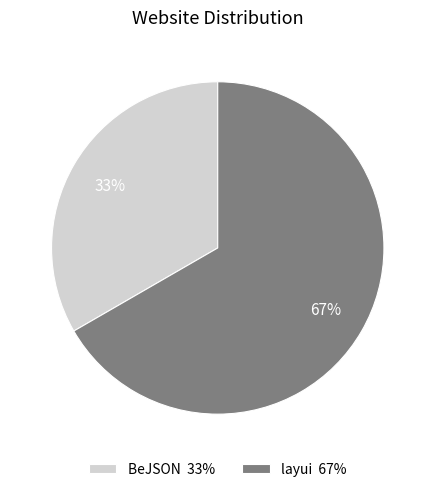

Between BeJSON and layui, which is larger?

layui